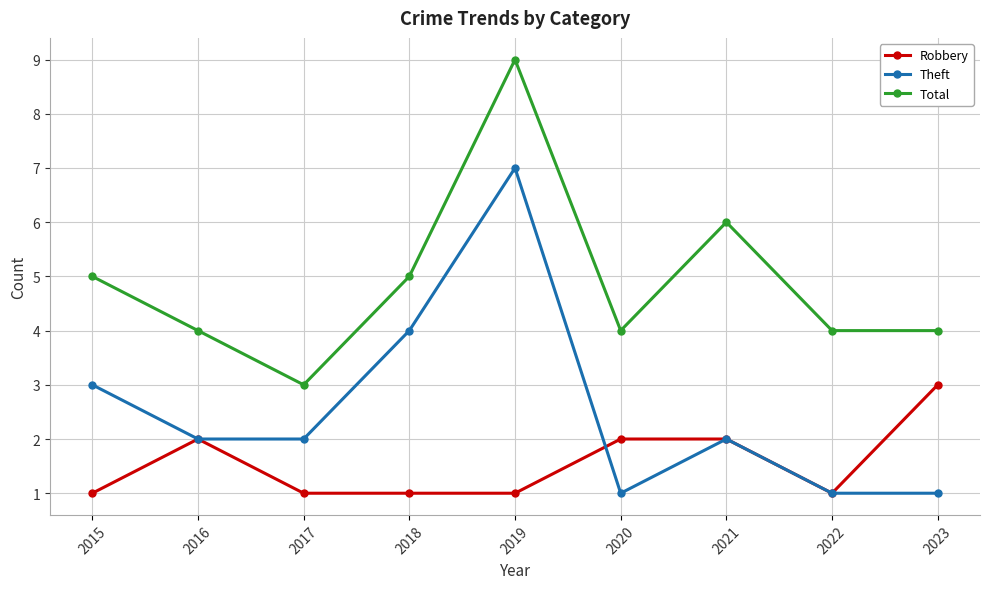

What is the value of the Robbery point at the 5th from the left?

1